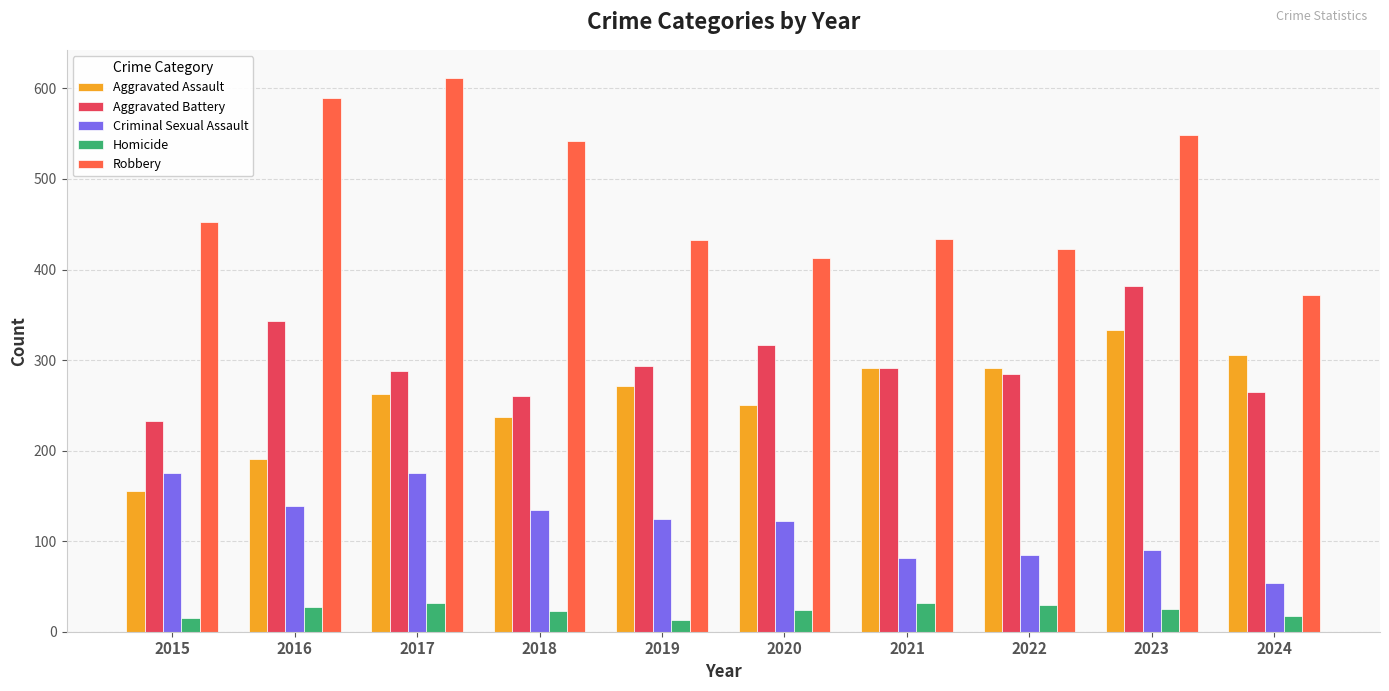

The Homicide series shows 24 at 2020. True or false?

True